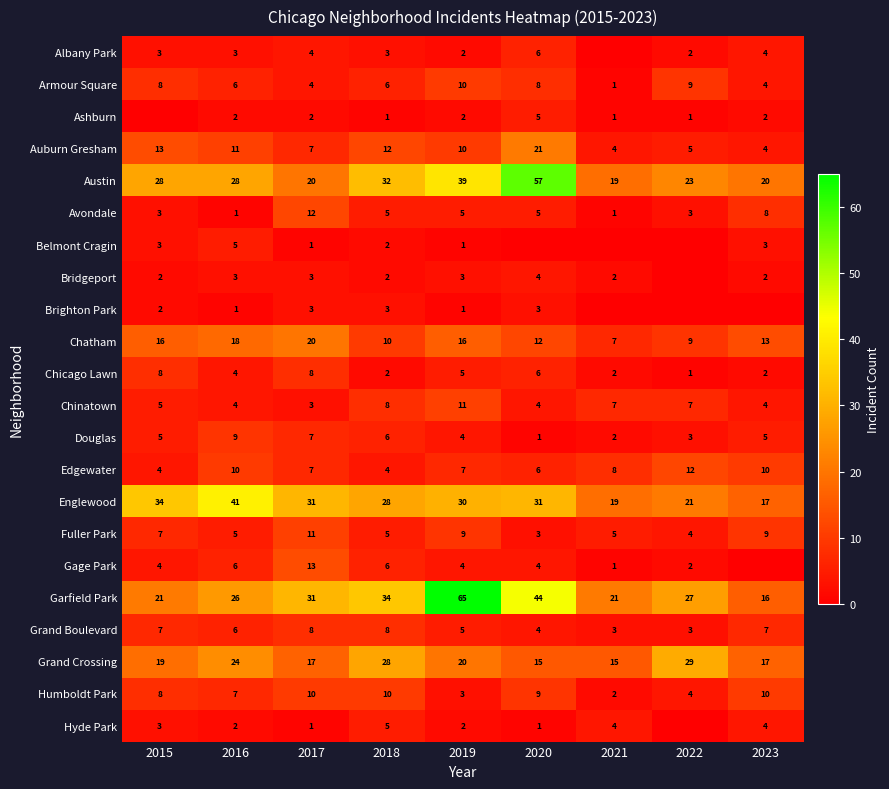

How many categories are shown in the chart?

9